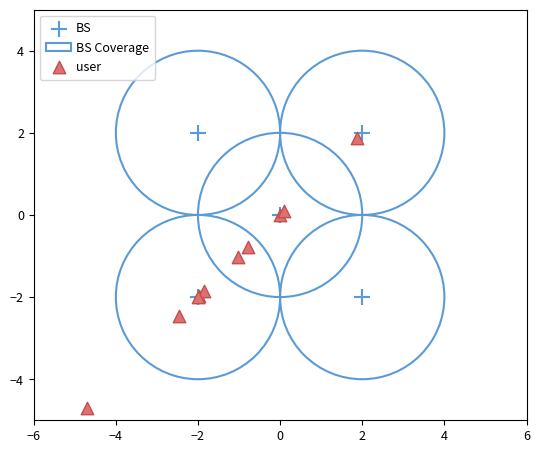

Which series has the widest spread of Y values?

user